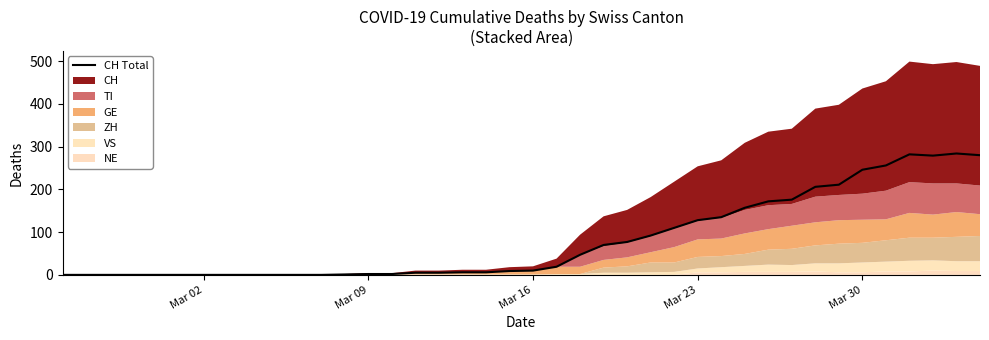

How many lines are shown in the chart?

1